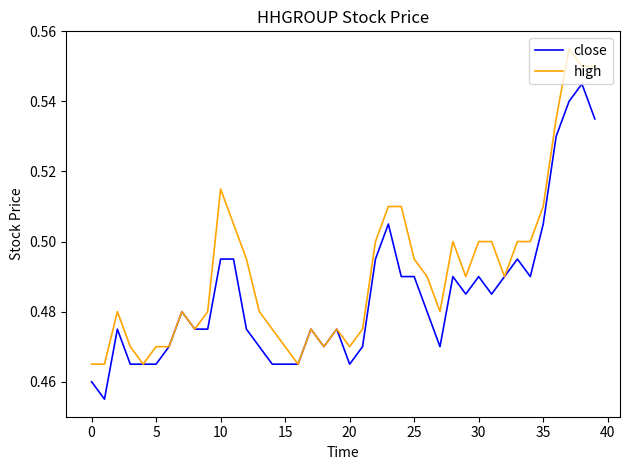

List the series in order of their overall mean, highest first.

high, close